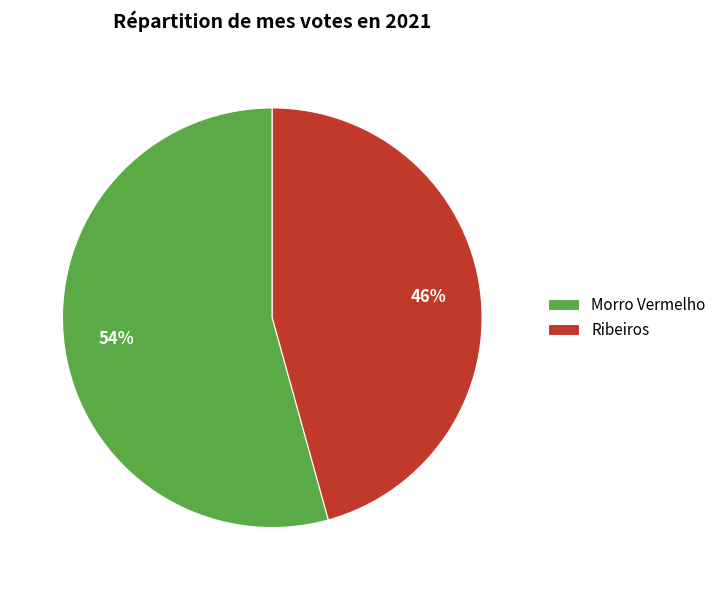

What percentage is the Ribeiros slice, to the nearest percent?

46%